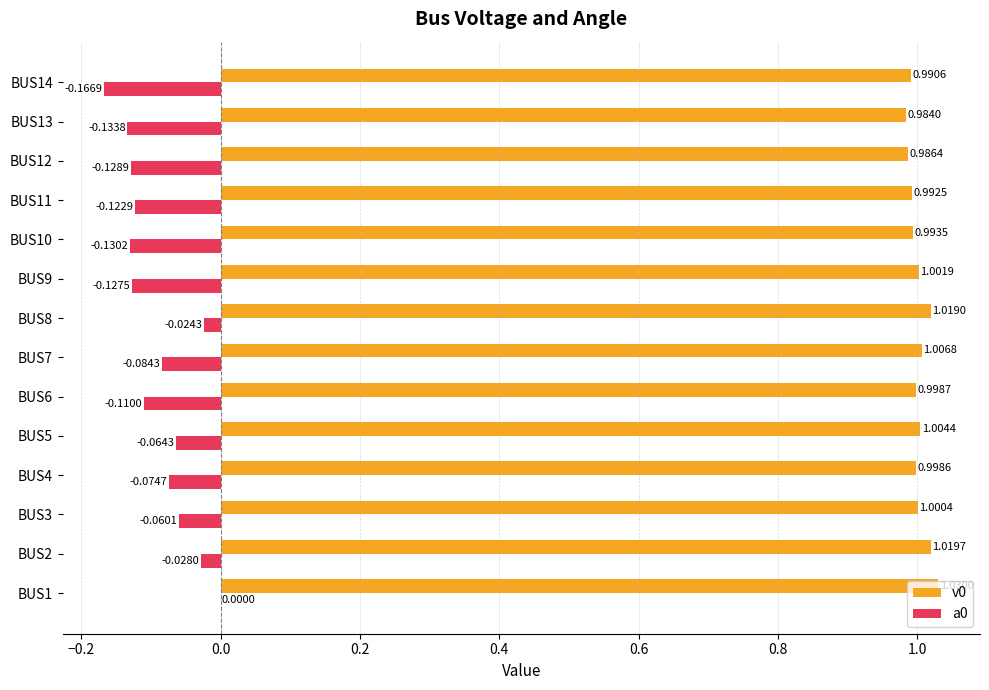

What is the sum of all a0 values?

-1.3